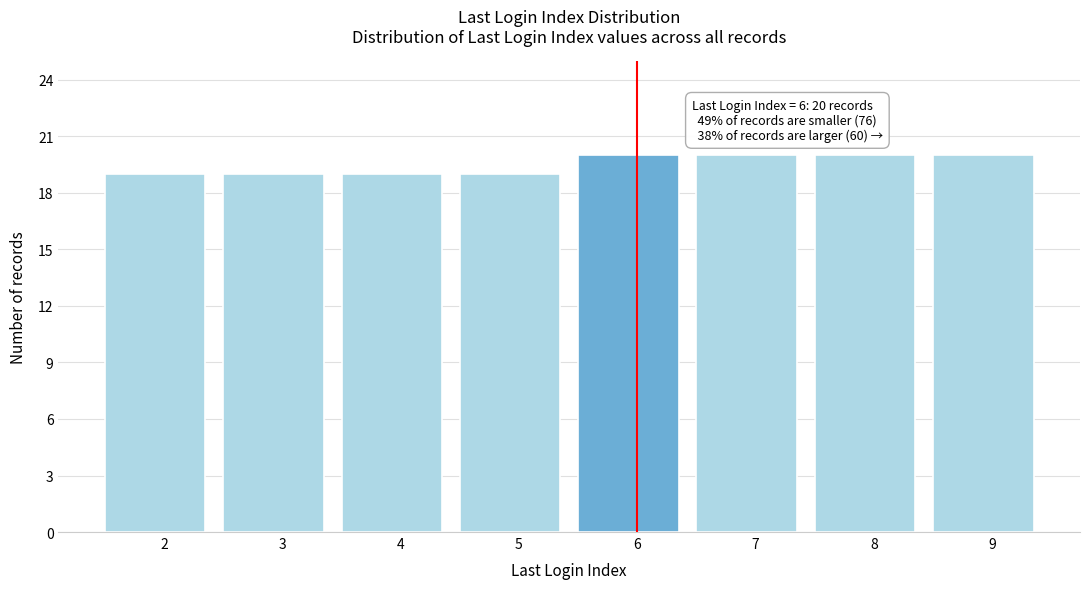

Reading left to right, extract all data points from this chart.

2=19	3=19	4=19	5=19	6=20	7=20	8=20	9=20